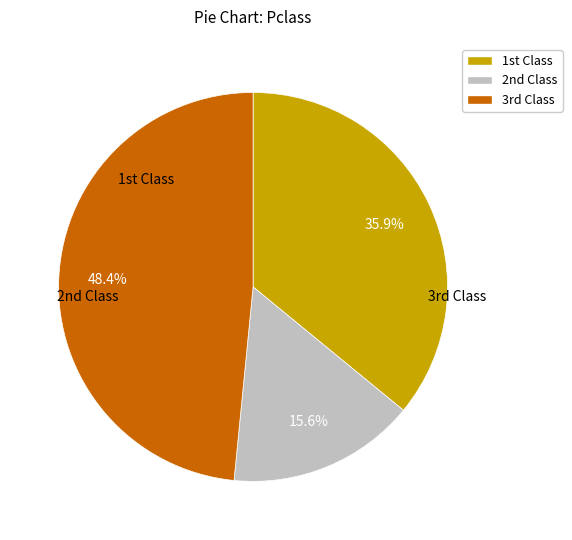

Does any single category account for the majority?

No